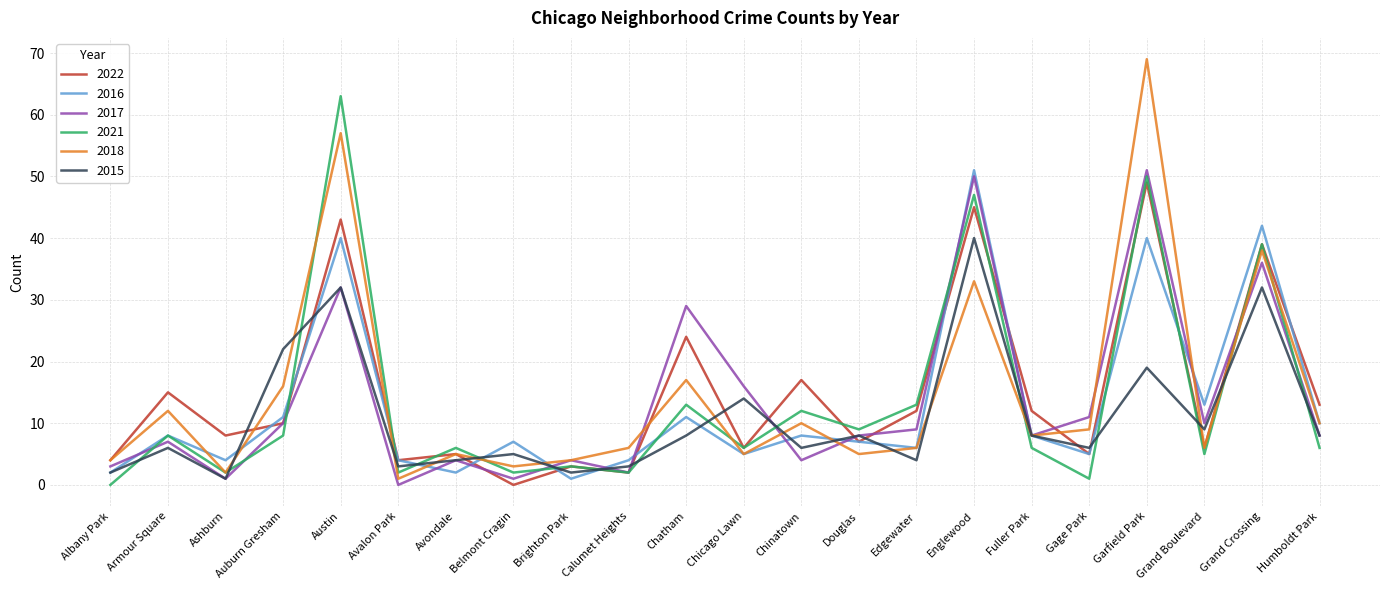

At which category is the sum across all series the highest?

Garfield Park